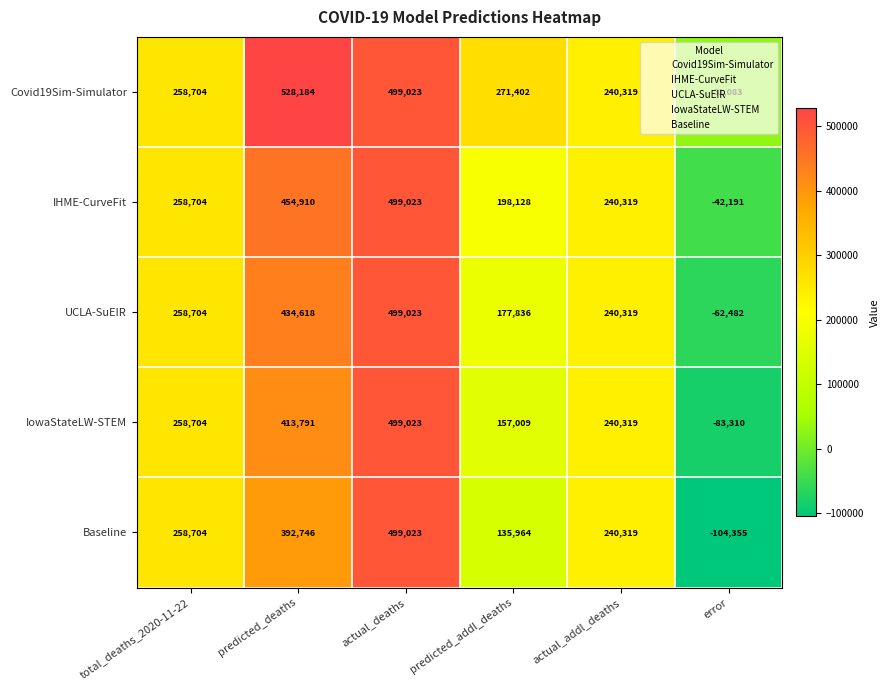

At which category does the chart reach its minimum across all series?

error